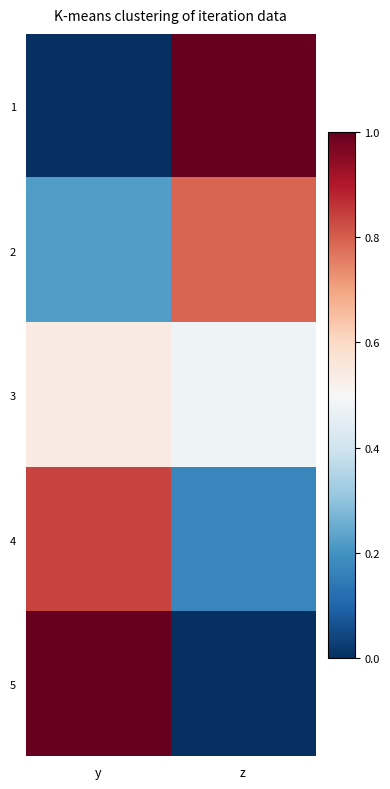

Where is 5 nearest to the value 0?

z